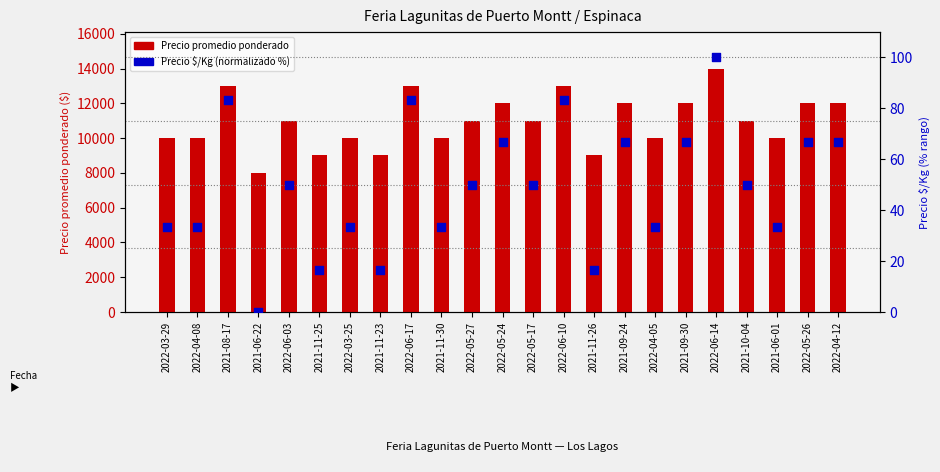

What are all the series names shown in the legend?

Precio promedio ponderado, Precio $/Kg (normalizado %)